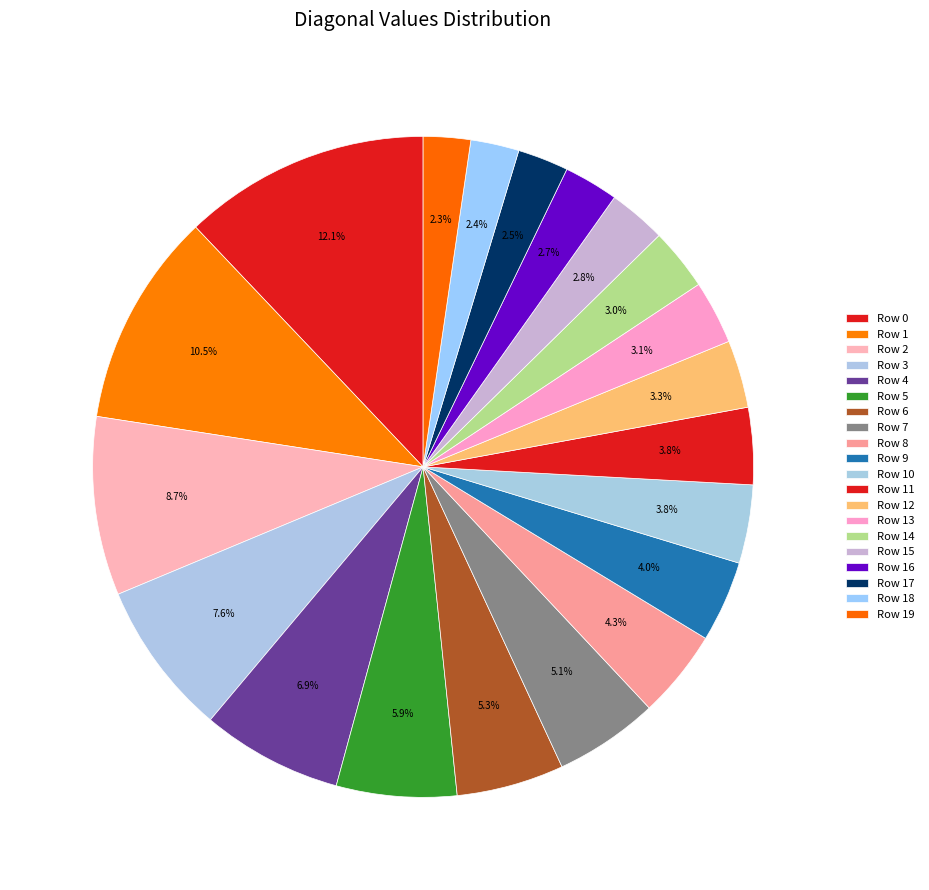

The Row 3 slice represents 22% of the pie. True or false?

False